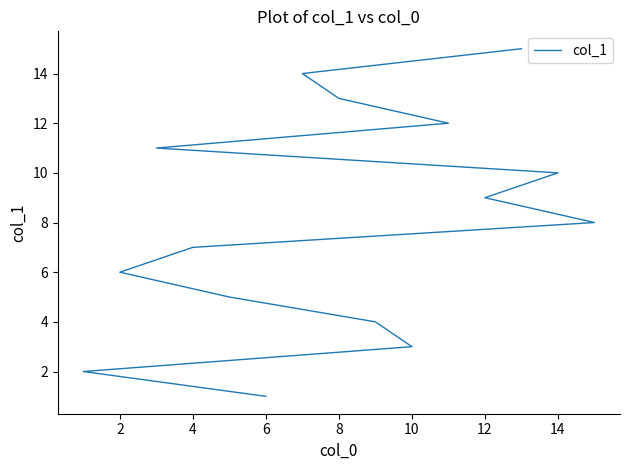

True or false: the data has more than 2 interior local peaks.

False